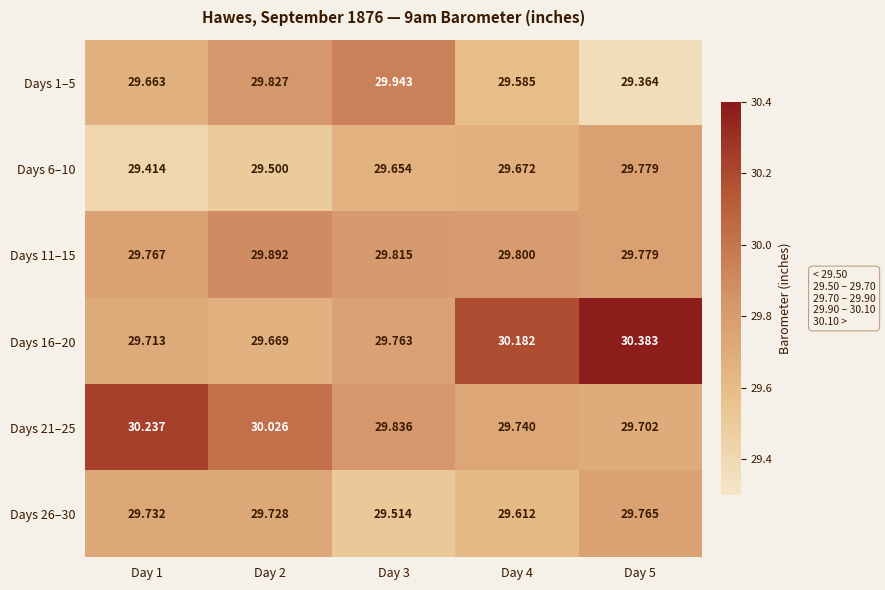

Is the value of Days 26–30 at Day 1 greater than the value of Days 6–10 at Day 4?

Yes